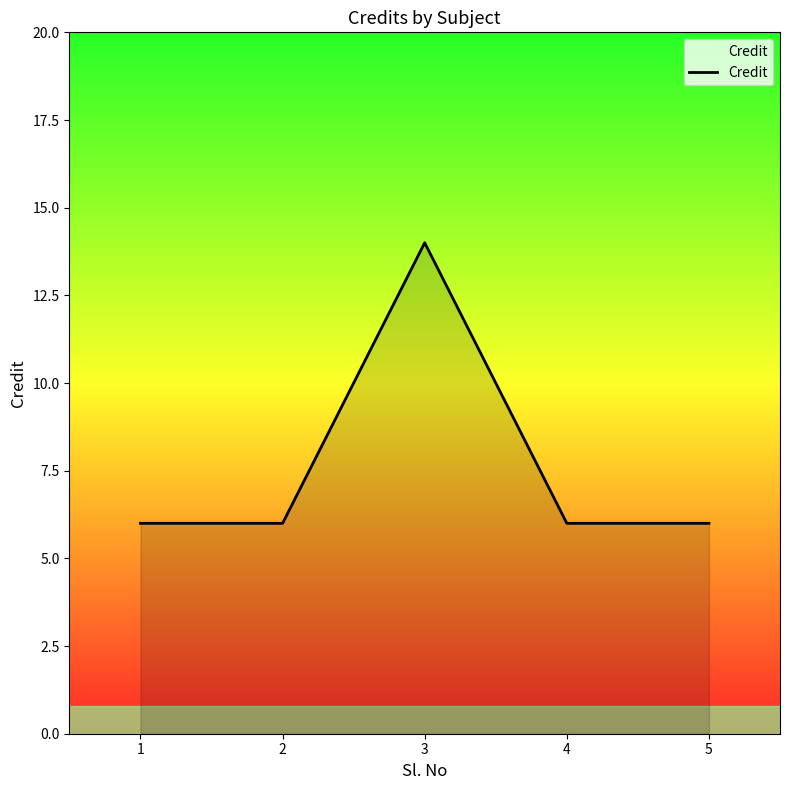

Reading left to right, what are all the values shown in this chart?

6	6	14	6	6